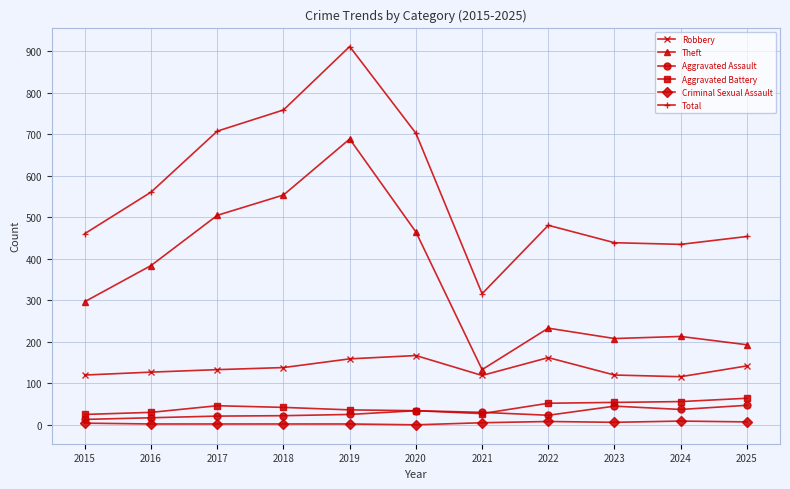

Is the value of Aggravated Battery at 2022 greater than the value of Robbery at 2024?

No